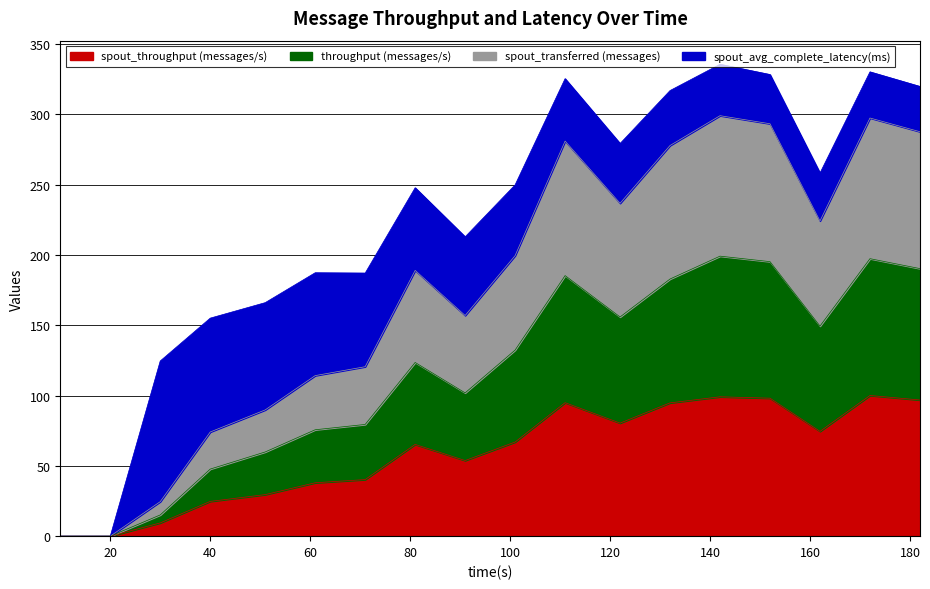

What are all the series names shown in the legend?

spout_throughput (messages/s), throughput (messages/s), spout_transferred (messages), spout_avg_complete_latency(ms)